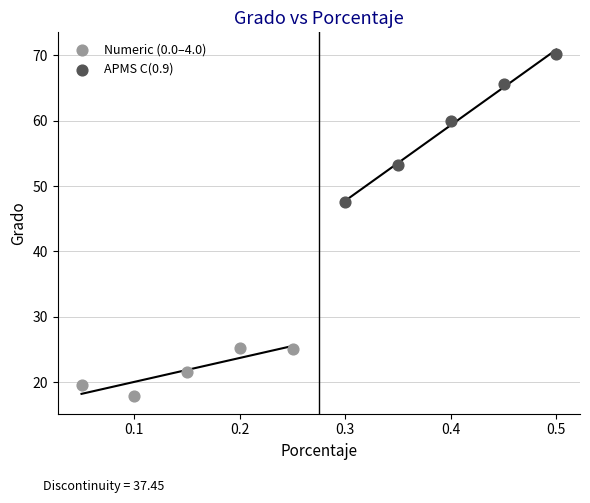

Which series reaches the minimum Y coordinate?

Numeric (0.0–4.0)